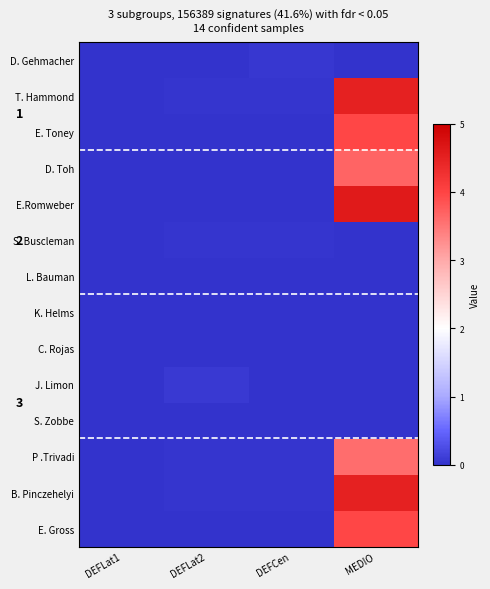

At how many categories does at least one series exceed 0?

3